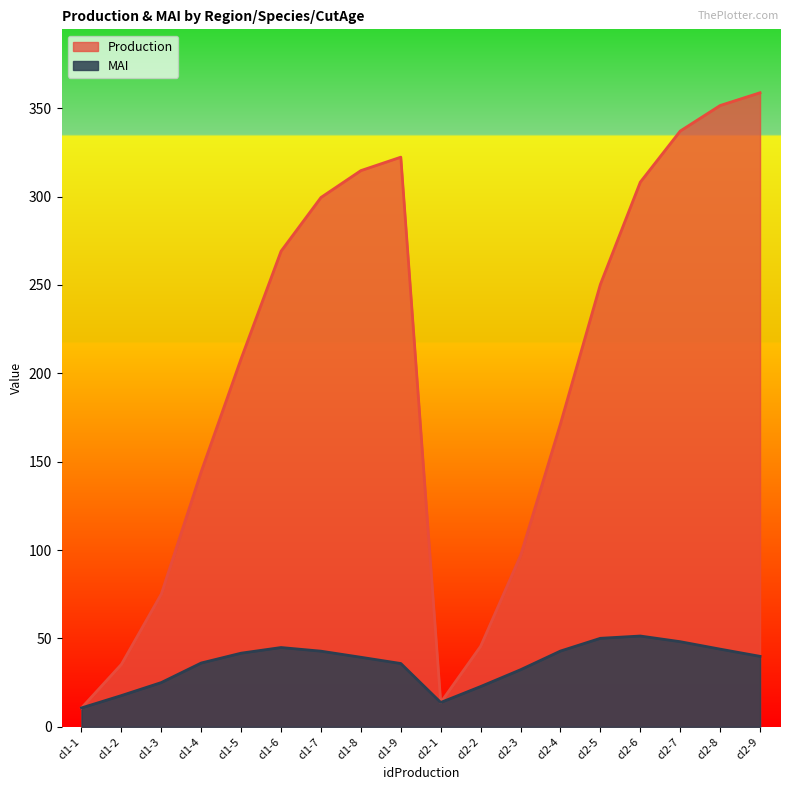

What is the sum of the Production values at cl2-9 and cl1-2?

394.1